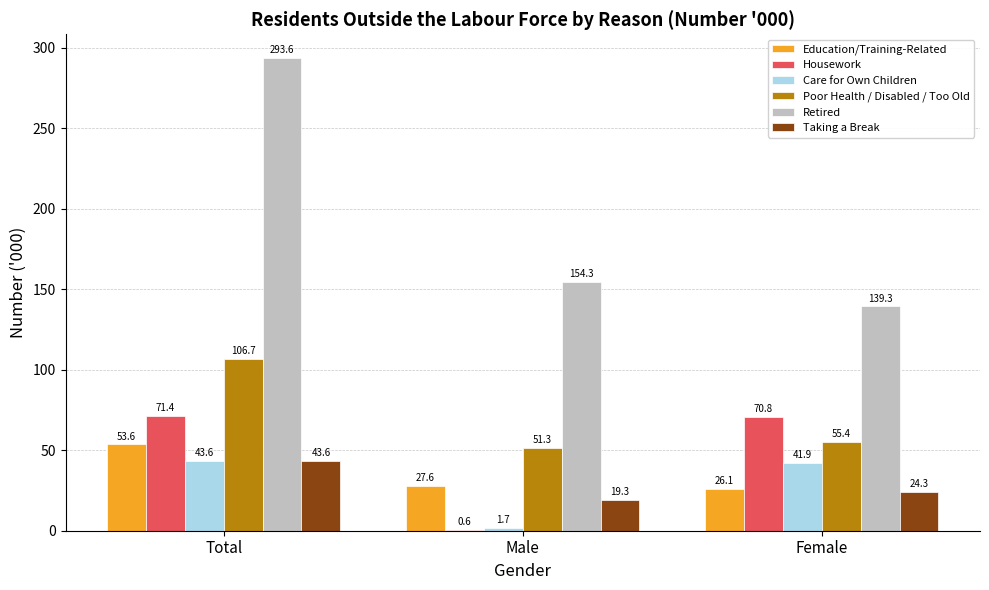

Reading left to right, what are all the values shown in this chart?

Education/Training-Related: Total=53.6	Male=27.6	Female=26.1
Housework: Total=71.4	Male=0.6	Female=70.8
Care for Own Children: Total=43.6	Male=1.7	Female=41.9
Poor Health / Disabled / Too Old: Total=106.7	Male=51.3	Female=55.4
Retired: Total=293.6	Male=154.3	Female=139.3
Taking a Break: Total=43.6	Male=19.3	Female=24.3